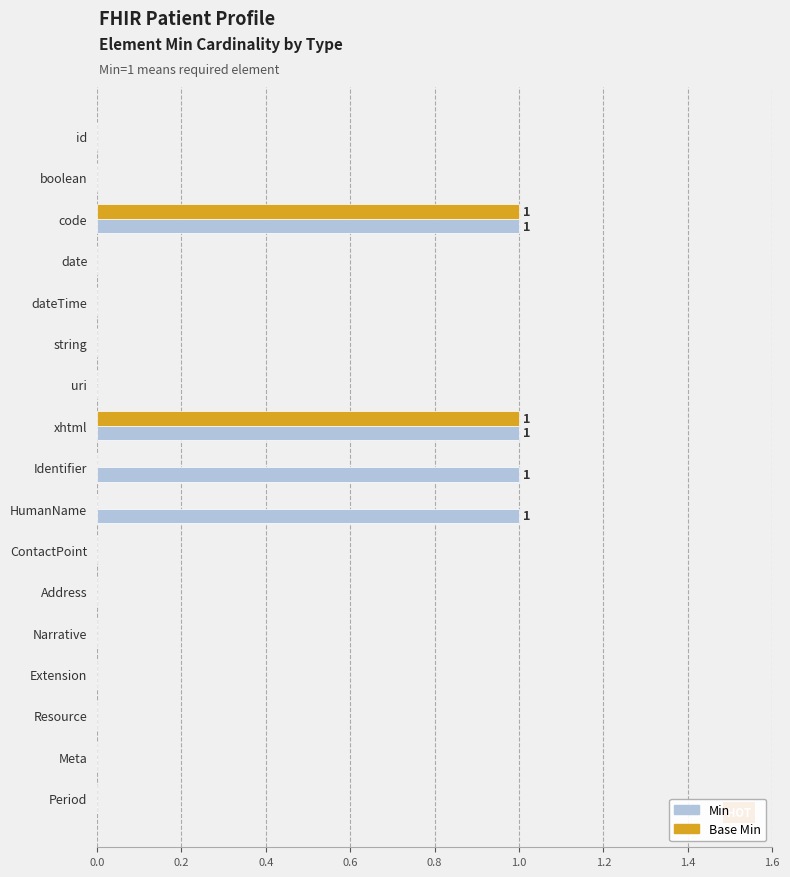

Is the value of Min at Identifier greater than the value of Base Min at id?

Yes